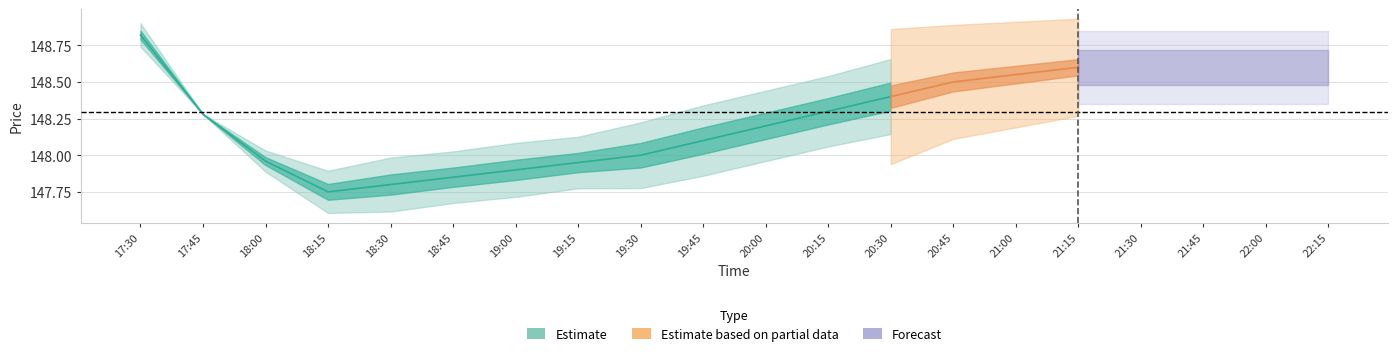

What is the value of the low point at the 13th from the left?

148.3